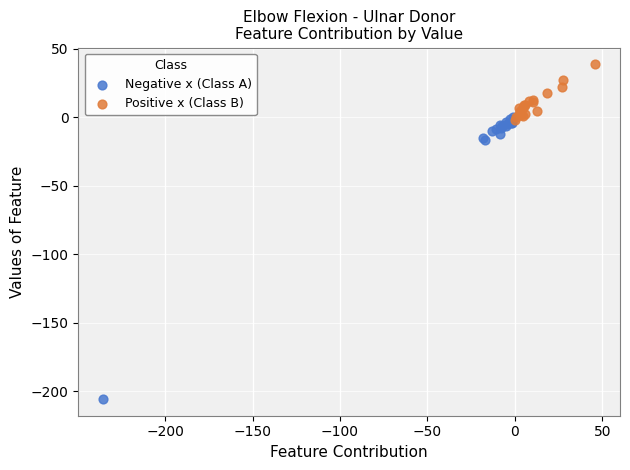

Which series reaches the maximum Y coordinate?

Positive x (Class B)